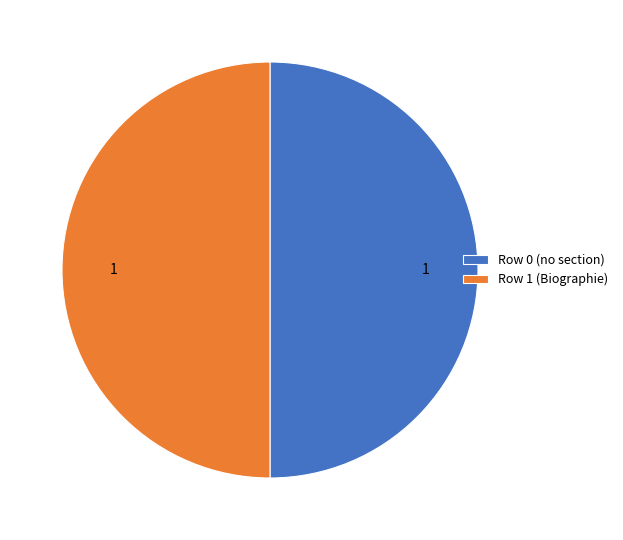

Approximately how many times larger is the value at Row 1 (Biographie) compared to Row 0 (no section)?

1.0